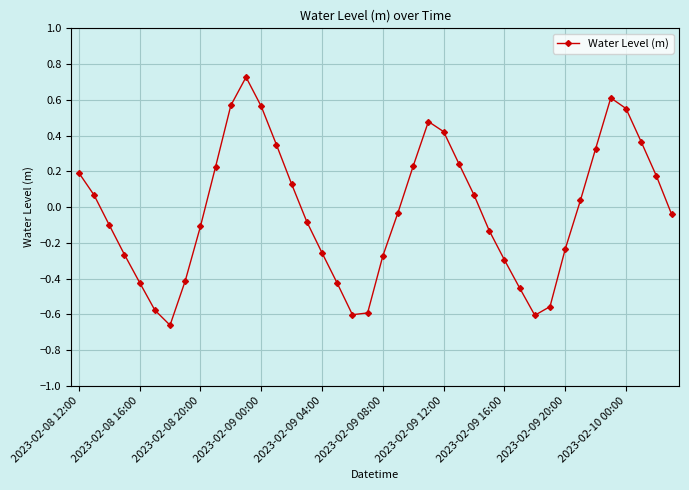

True or false: there are more than 2 points higher than both neighbors.

True